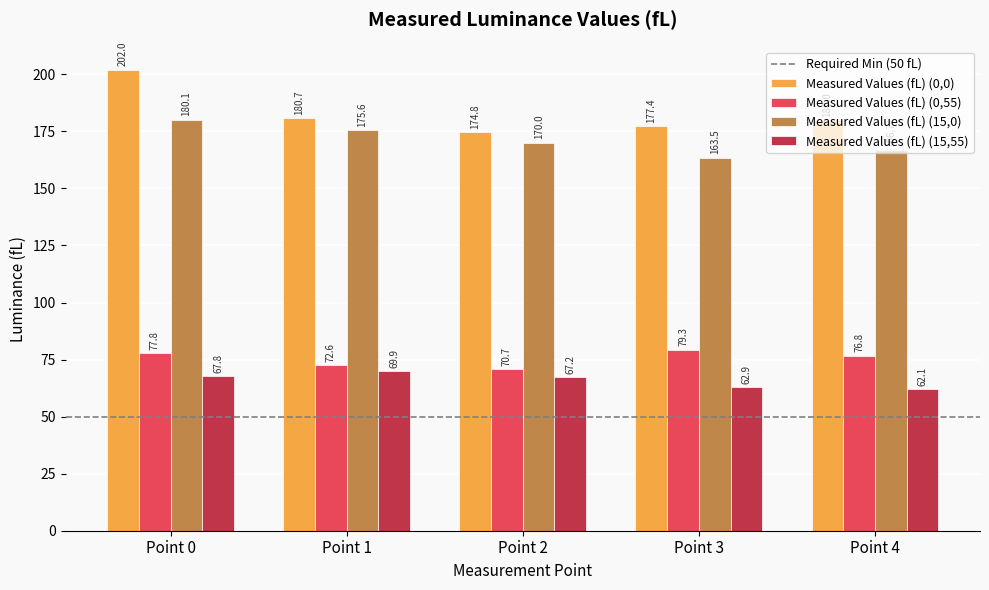

What is the minimum value for Measured Values (fL) (15,55)?

62.1